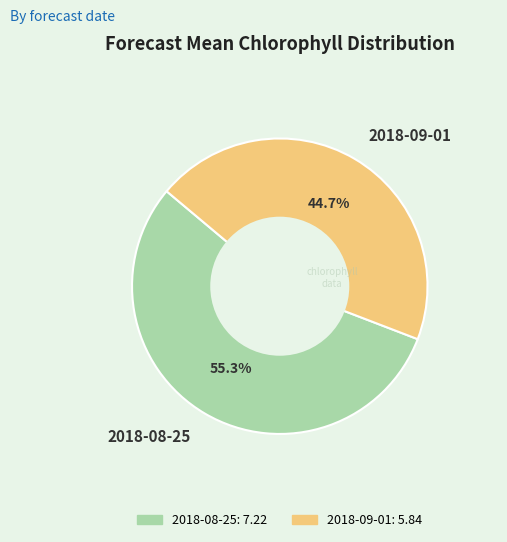

To the nearest percent, what percentage of the pie is 2018-08-25?

55%